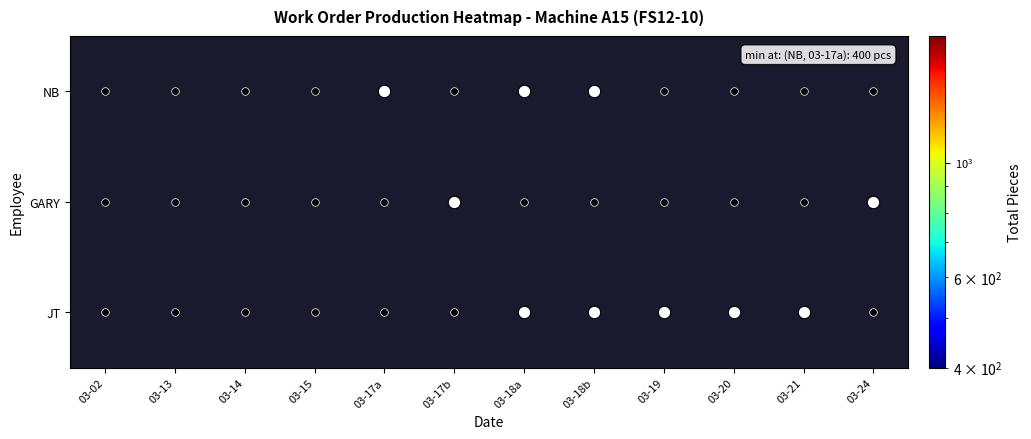

List the series in order of their peak value, highest first.

NB, GARY, JT